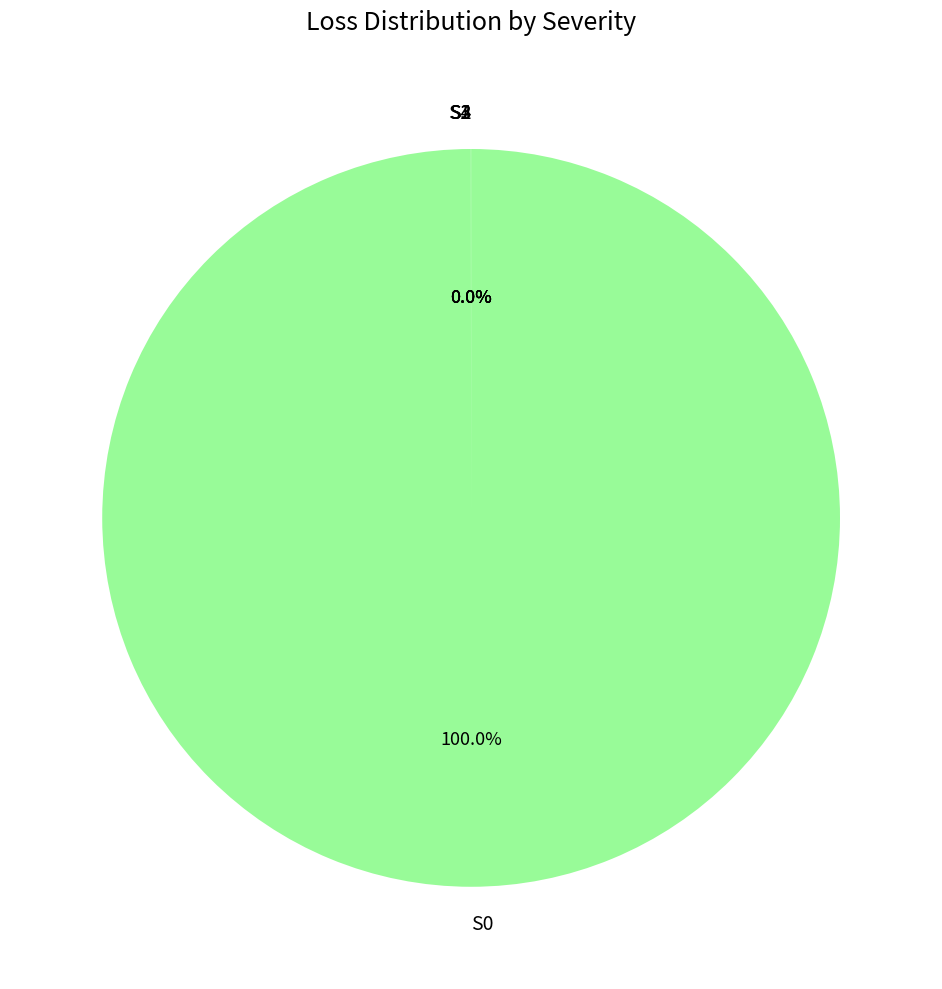

Is S0 the majority of the pie?

Yes